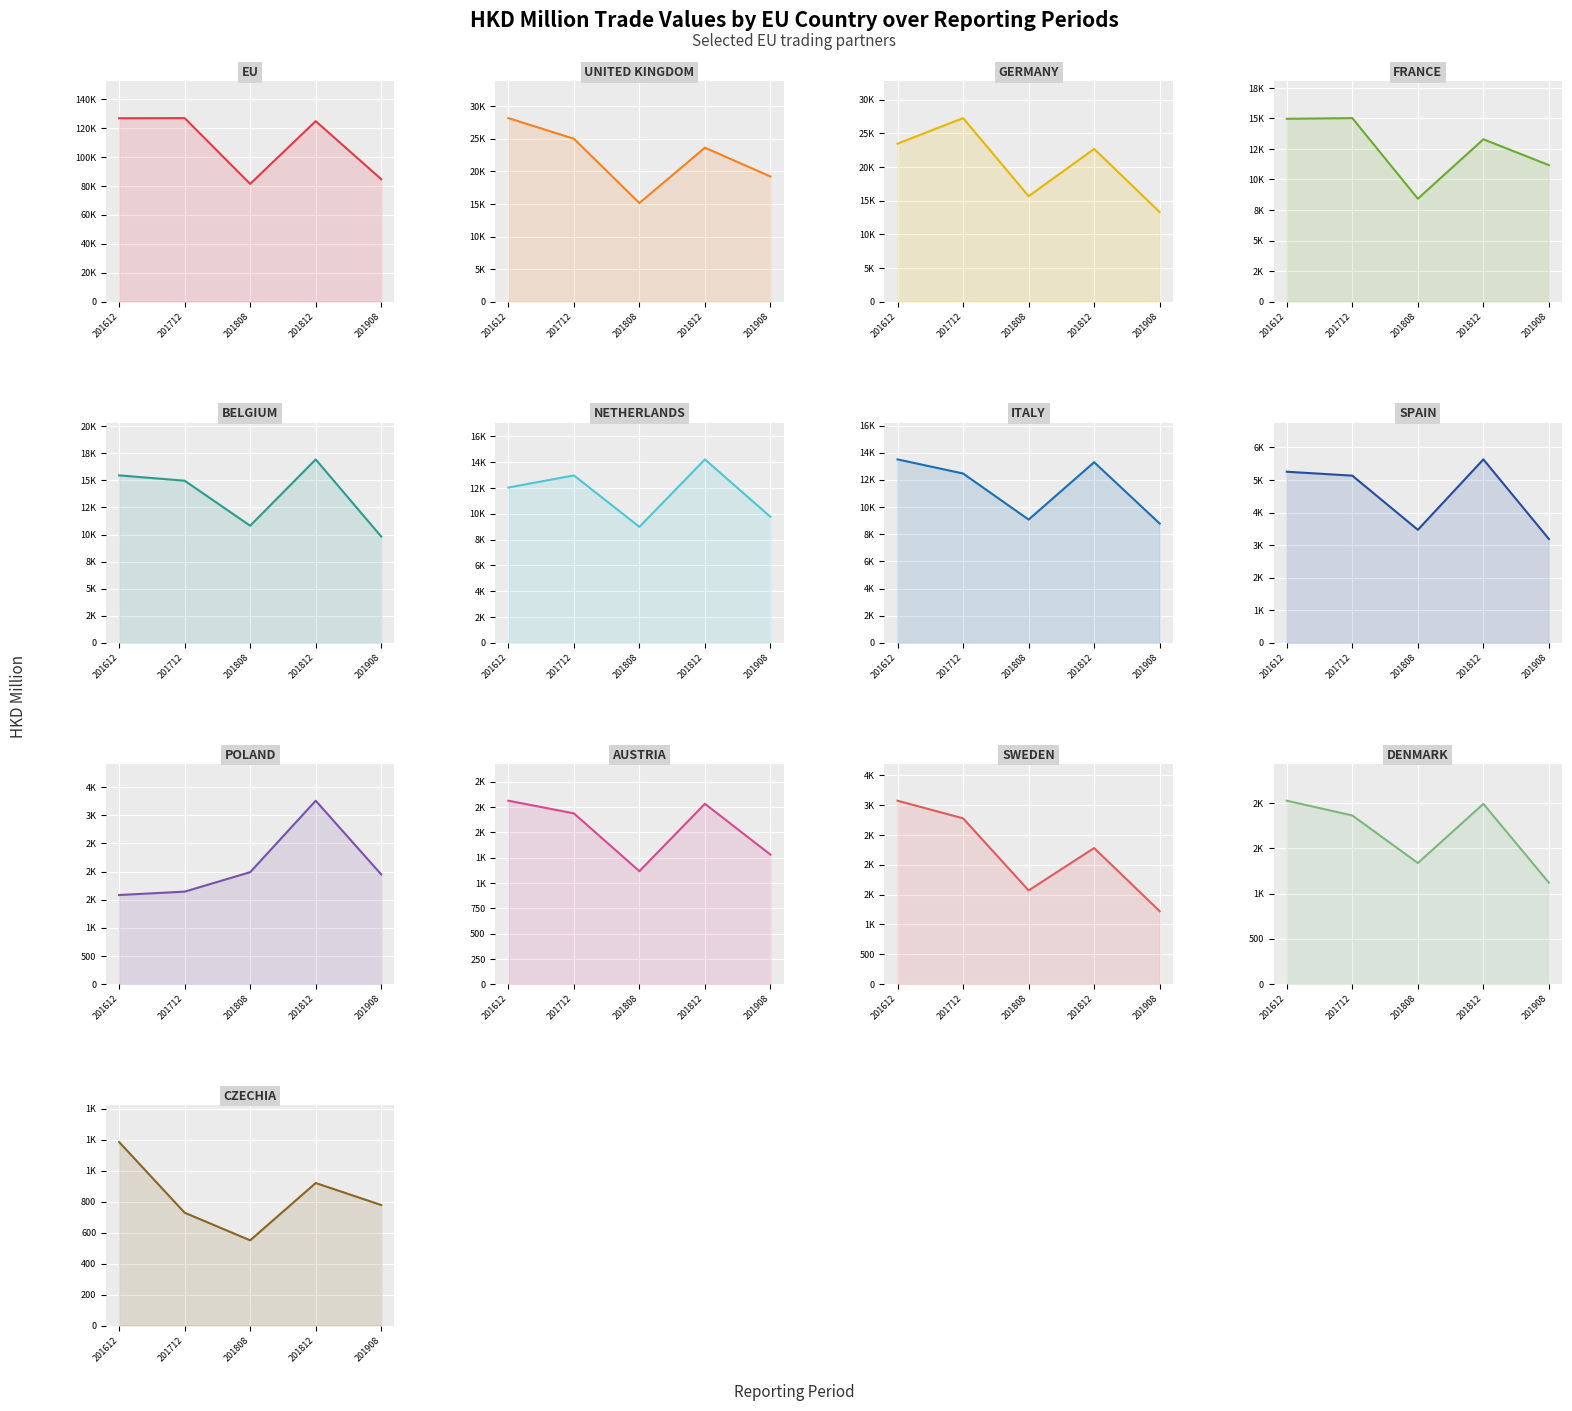

Is the value of 201712 at DENMARK greater than the value of 201612 at EU?

No